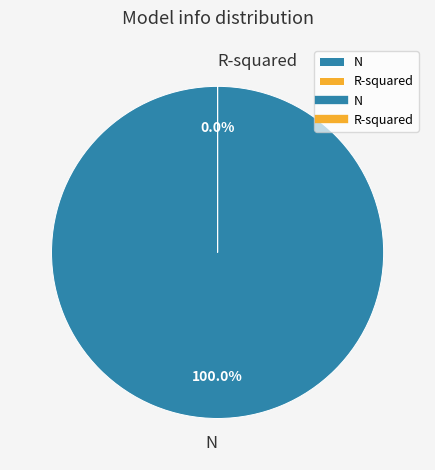

Between N and R-squared, which is larger?

N